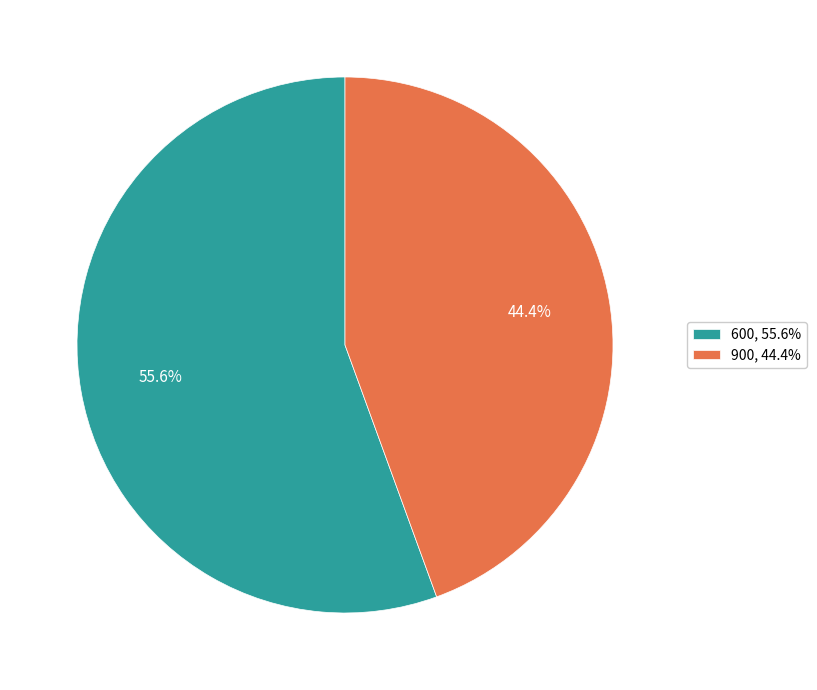

To the nearest percent, what percentage of the pie is 900?

44%